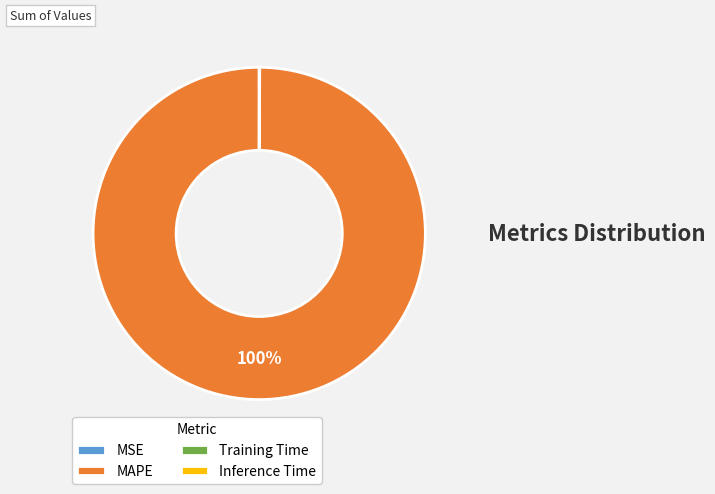

What is the majority slice?

MAPE